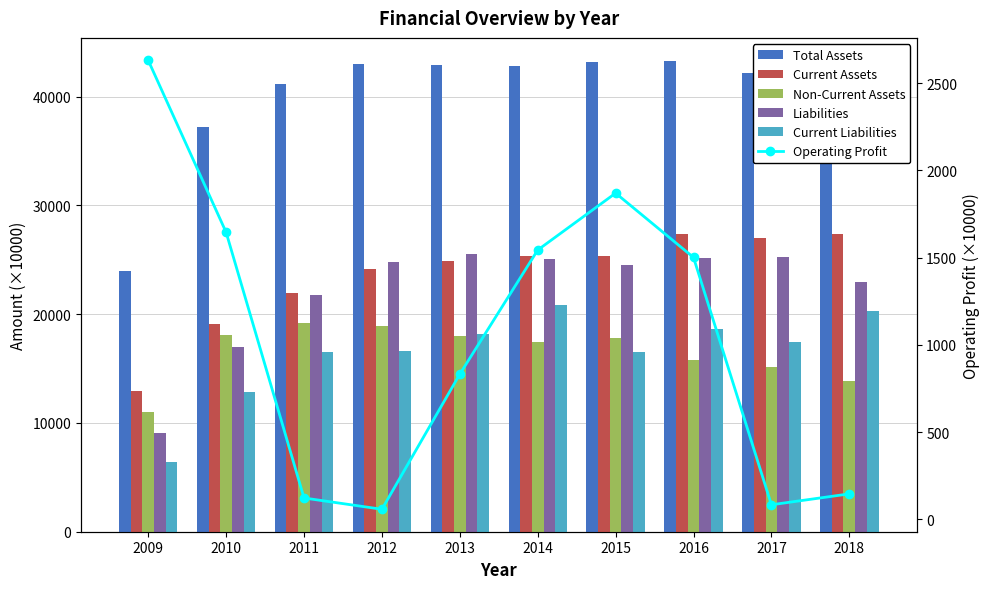

Reading left to right, what are all the values shown in this chart?

Total Assets: 23939.3	37208.9	41118.2	43018.3	42899.6	42809.0	43137.9	43232.8	42161.2	41225.1
Current Assets: 12978.6	19106.7	21930.6	24118.5	24919.3	25370.2	25305.8	27412.9	26977.3	27381.7
Non-Current Assets: 10960.8	18102.2	19187.6	18899.9	17980.3	17438.8	17832.1	15819.9	15183.8	13843.5
Liabilities: 9043.8	17007.8	21722.3	24748.1	25533.1	25064.0	24488.2	25133.9	25246.5	22930.7
Current Liabilities: 6400.4	12824.3	16553.9	16608.7	18133.7	20883.1	16522.7	18618.2	17448.4	20312.0
Operating Profit: 2631.2	1645.5	122.8	58.1	832.7	1544.0	1870.1	1501.5	83.9	146.3